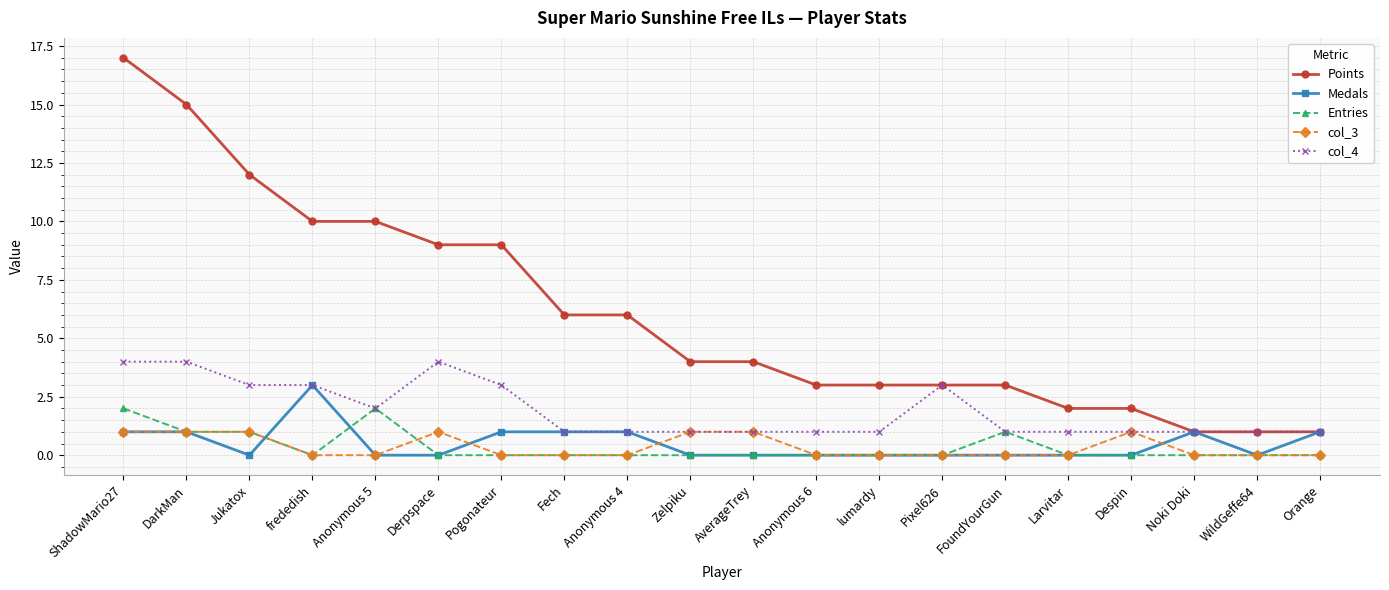

Is this an area chart (filled region under the line)?

No